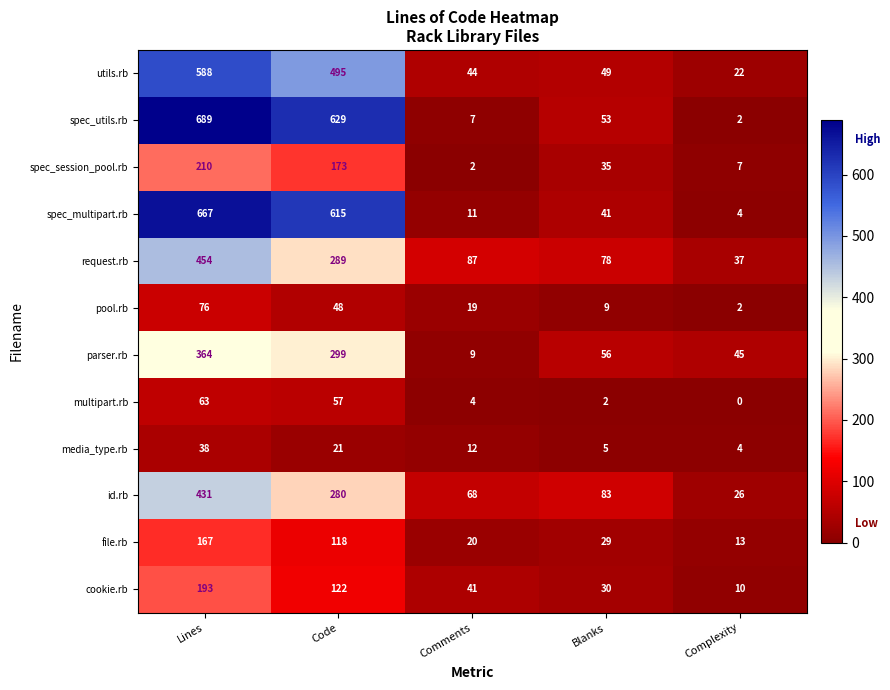

What is the approximate value of spec_multipart.rb at Blanks?

41